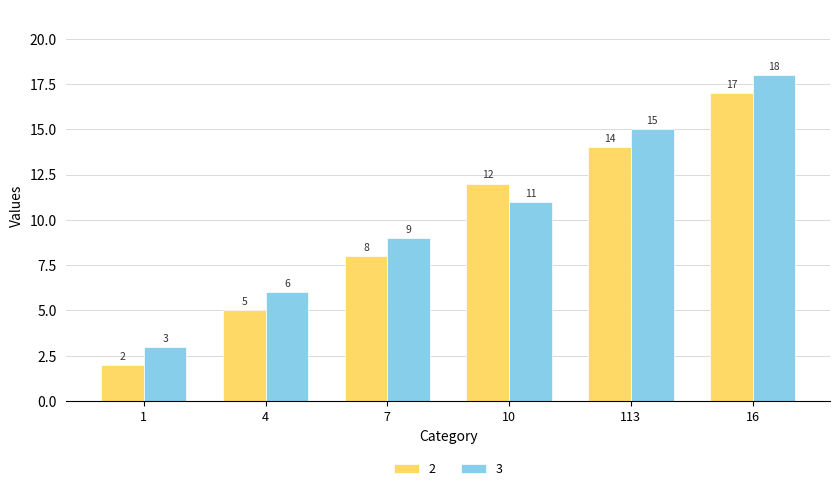

What is the difference between the maximum and minimum values in the 2 series?

15